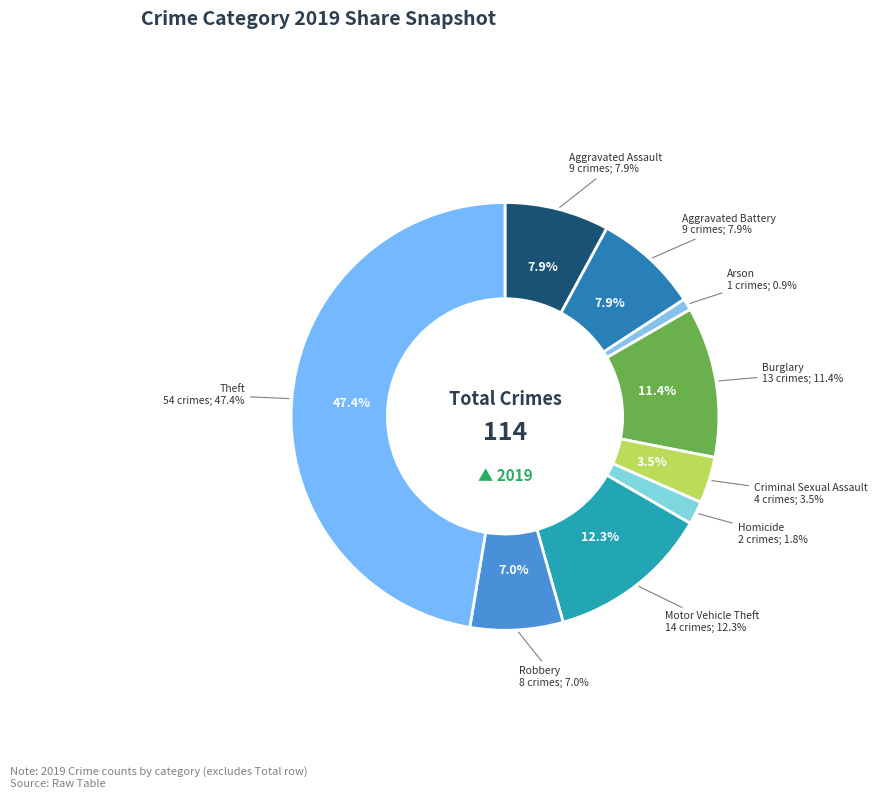

Is there any slice that represents more than half of the pie?

No